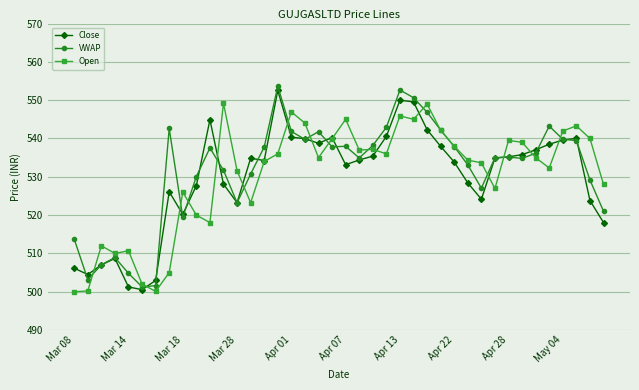

What is the highest value of the Open series?

549.2